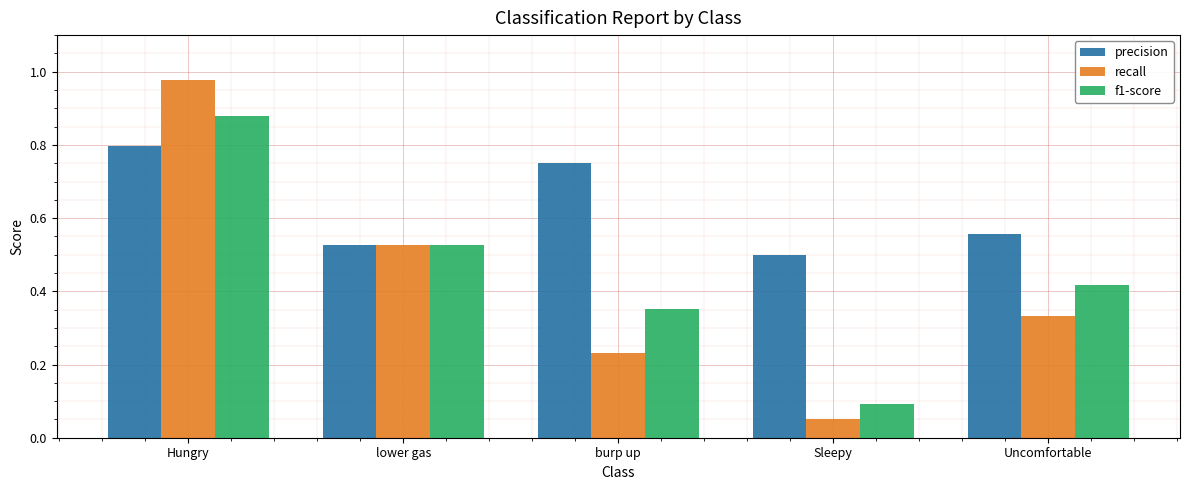

The value of precision at burp up is 0.4. True or false?

False